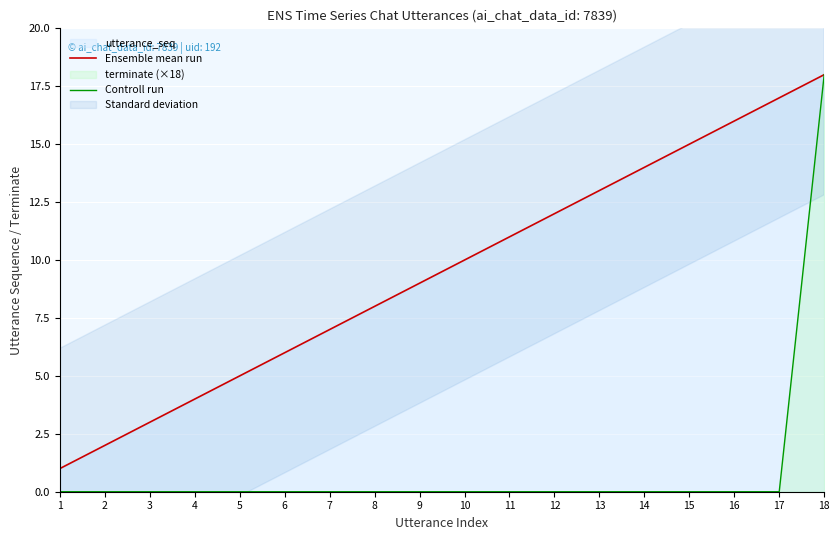

Which label corresponds to the smallest value in the chart?

1